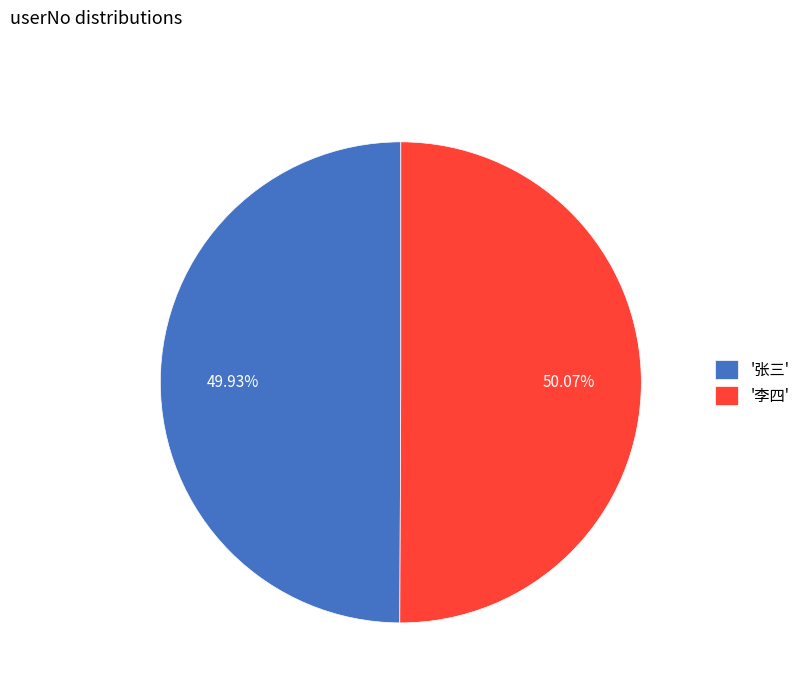

Is there a majority slice in this chart?

Yes